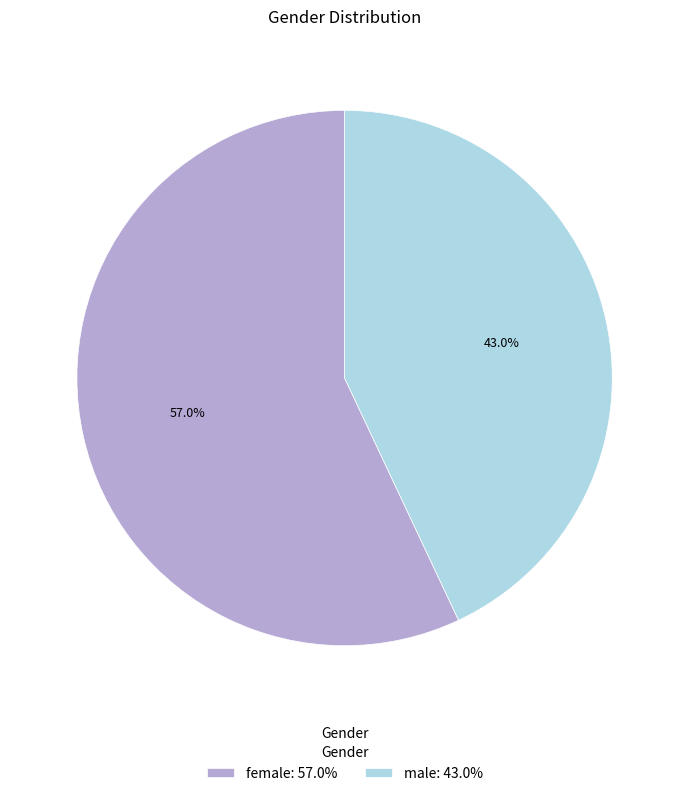

Count the number of slices in the pie.

2